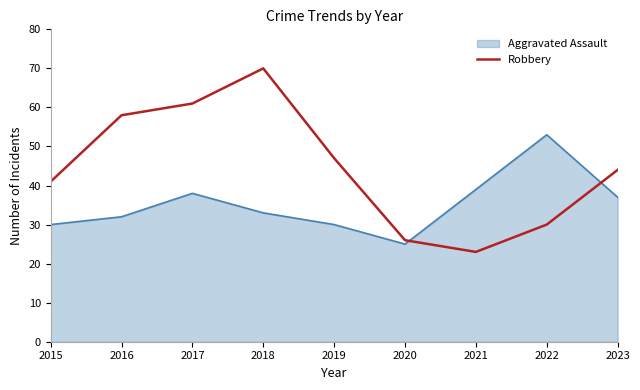

True or false: Aggravated Assault has a value of 53 at 2022.

True